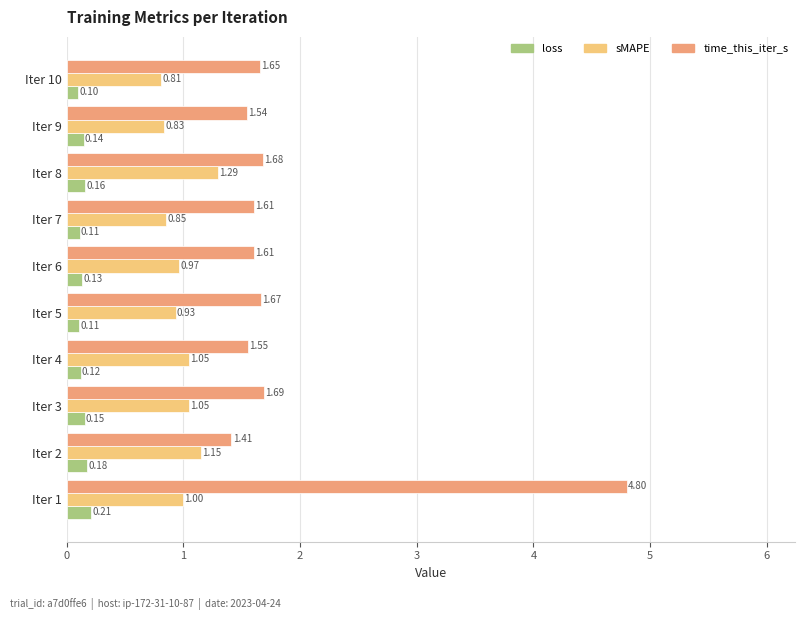

List the series in order of their overall mean, lowest first.

loss, sMAPE, time_this_iter_s